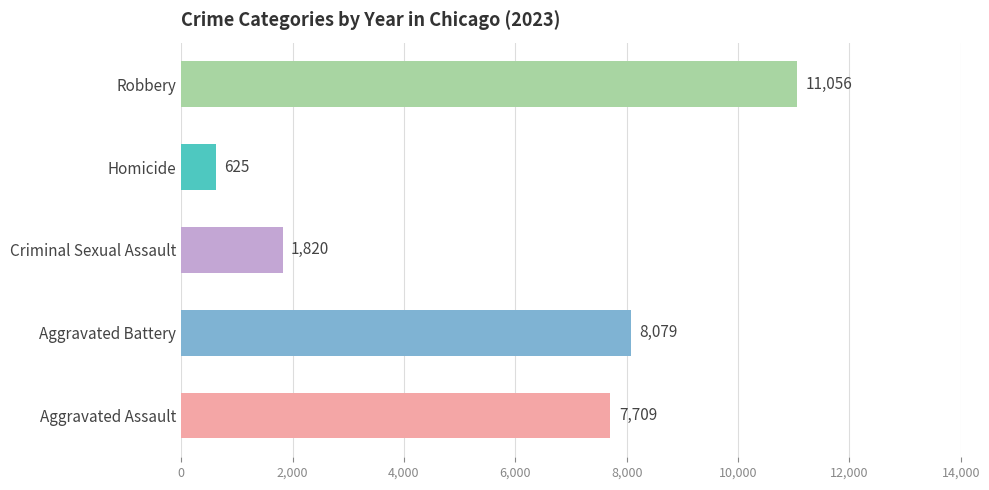

Is the value of Homicide at 2022 greater than the value of Robbery at 2018?

No